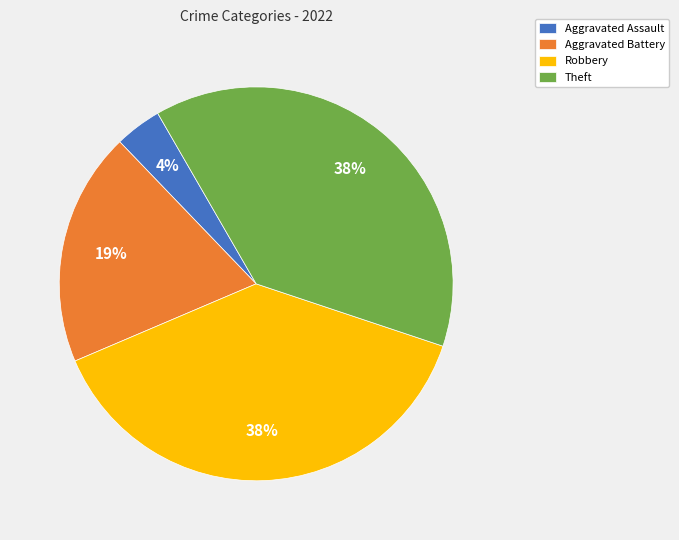

How many slices are in this pie chart?

4